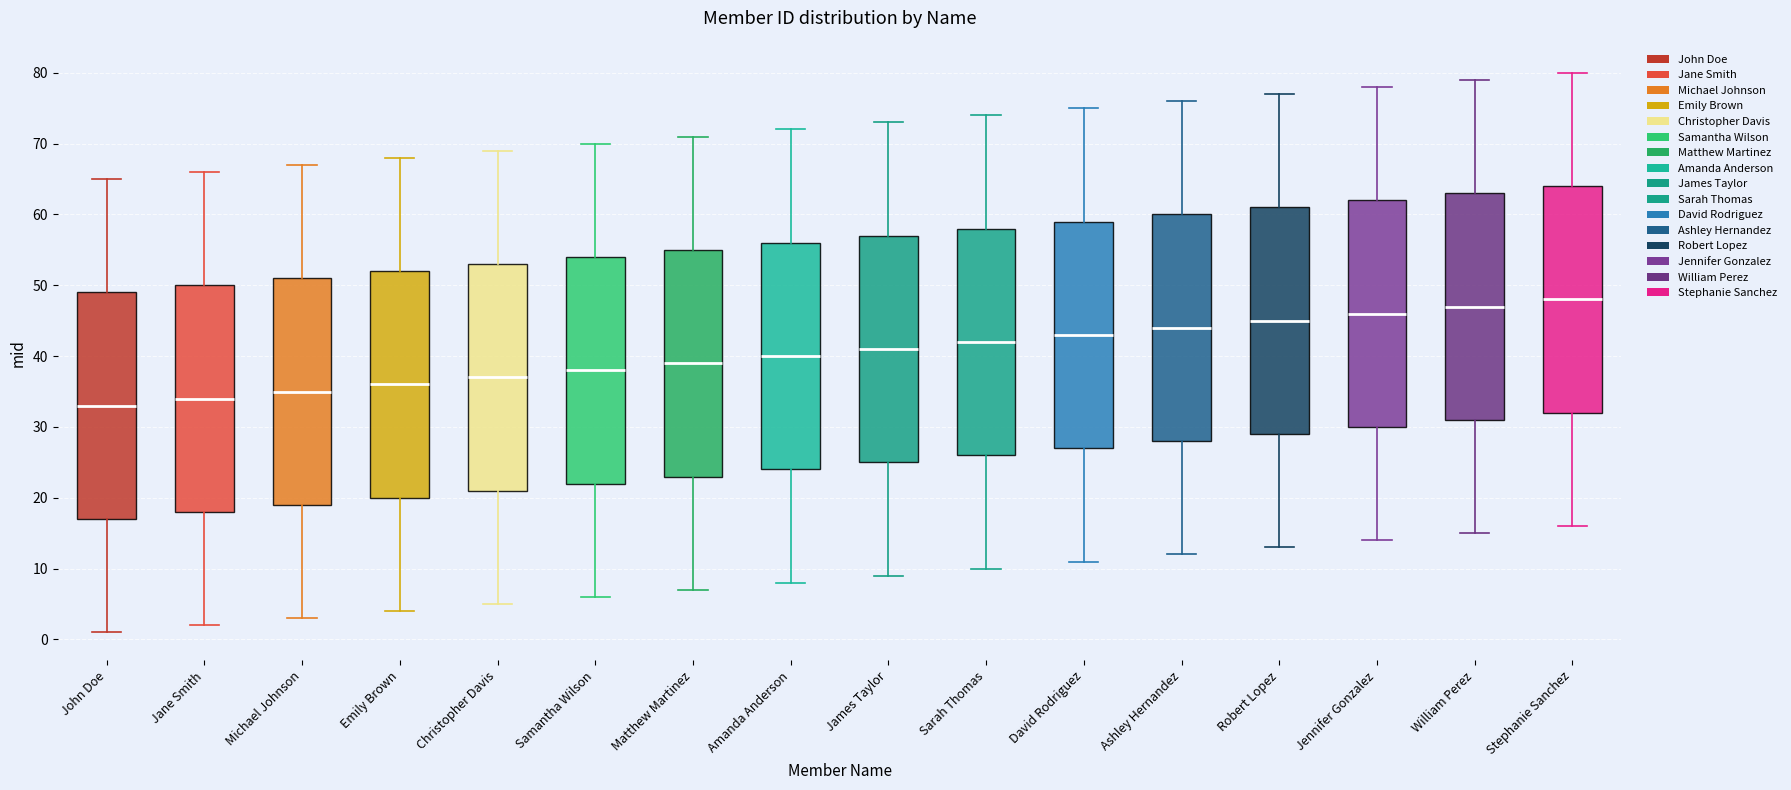

Reading left to right, transcribe this box plot: for each box, give where its median line is, the range the box spans, and where its two whiskers end, as read against the y-axis. The values are not printed on the chart, so give them approximately, as read against the axis.

John Doe: median 33, box 17 to 49, whiskers 1 to 65
Jane Smith: median 34, box 18 to 50, whiskers 2 to 66
Michael Johnson: median 35, box 19 to 51, whiskers 3 to 67
Emily Brown: median 36, box 20 to 52, whiskers 4 to 68
Christopher Davis: median 37, box 21 to 53, whiskers 5 to 69
Samantha Wilson: median 38, box 22 to 54, whiskers 6 to 70
Matthew Martinez: median 39, box 23 to 55, whiskers 7 to 71
Amanda Anderson: median 40, box 24 to 56, whiskers 8 to 72
James Taylor: median 41, box 25 to 57, whiskers 9 to 73
Sarah Thomas: median 42, box 26 to 58, whiskers 10 to 74
David Rodriguez: median 43, box 27 to 59, whiskers 11 to 75
Ashley Hernandez: median 44, box 28 to 60, whiskers 12 to 76
Robert Lopez: median 45, box 29 to 61, whiskers 13 to 77
Jennifer Gonzalez: median 46, box 30 to 62, whiskers 14 to 78
William Perez: median 47, box 31 to 63, whiskers 15 to 79
Stephanie Sanchez: median 48, box 32 to 64, whiskers 16 to 80